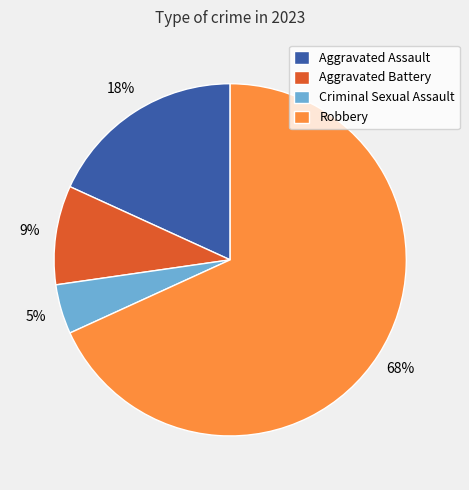

How many segments does this pie chart have?

4